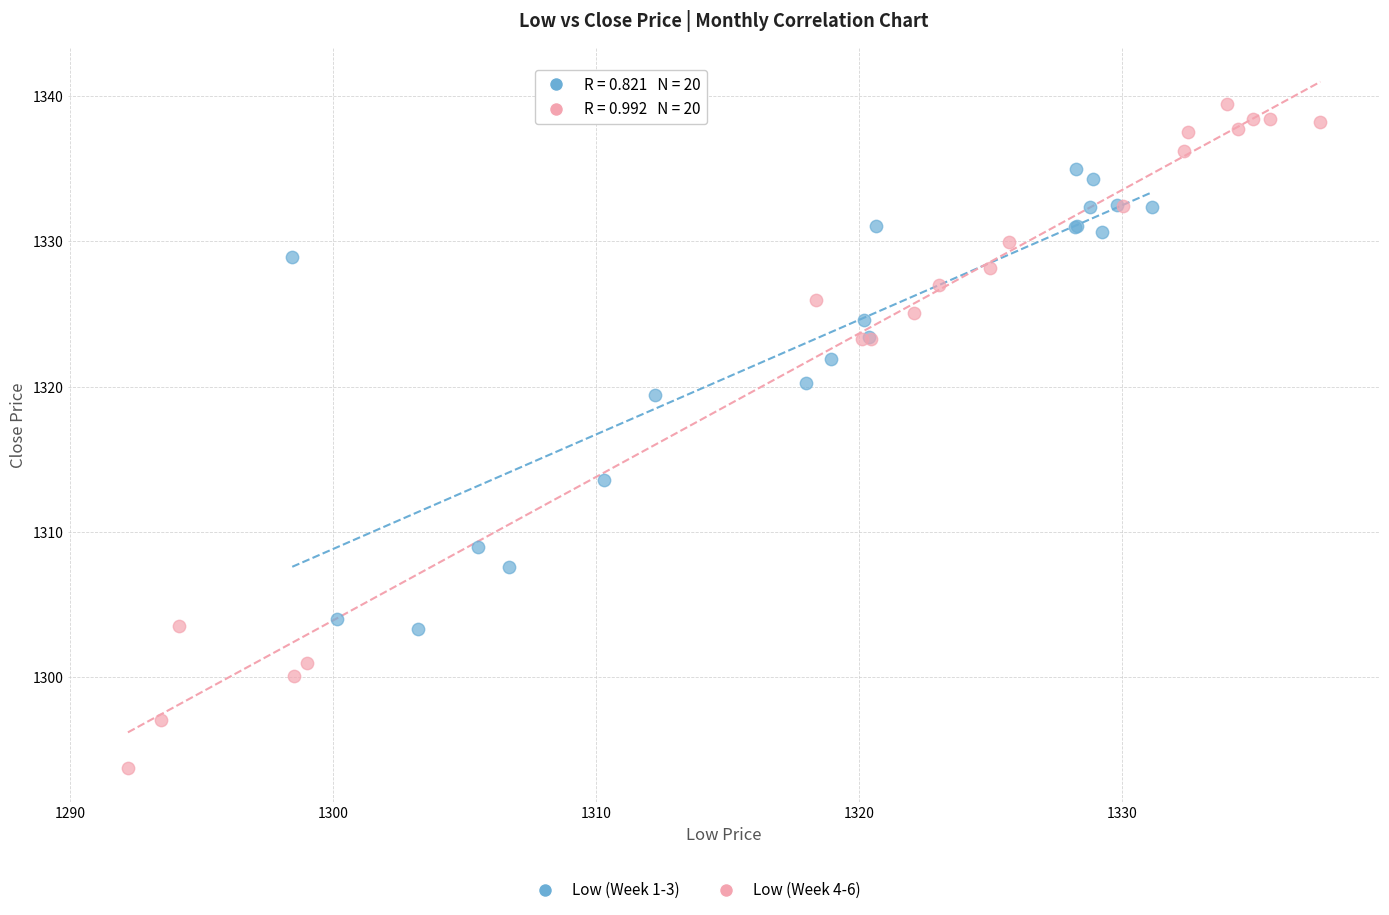

Which series has the largest Y range (max minus min)?

Low (Week 4-6)